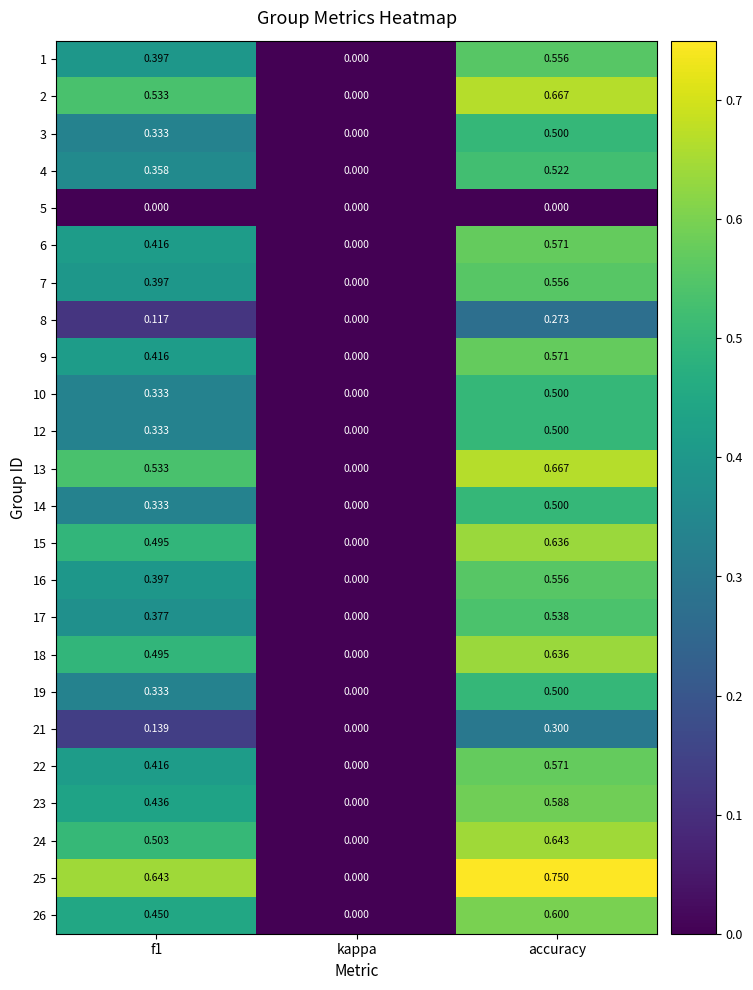

At which category is the sum across all series the highest?

accuracy